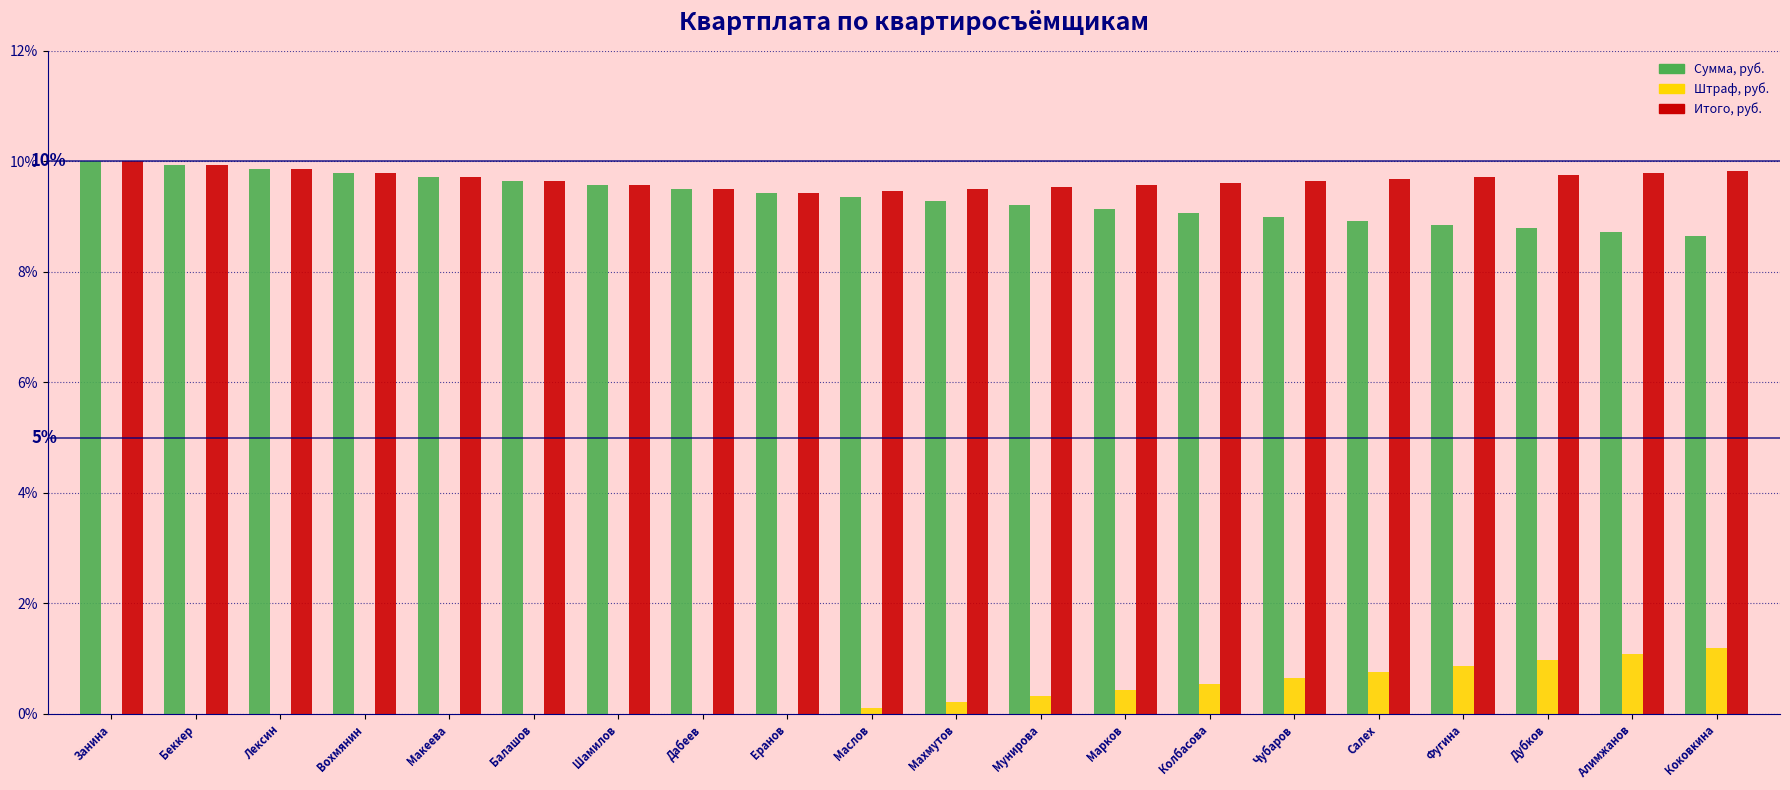

Is the value of Сумма, руб. at Занина greater than the value of Штраф, руб. at Шамилов?

Yes